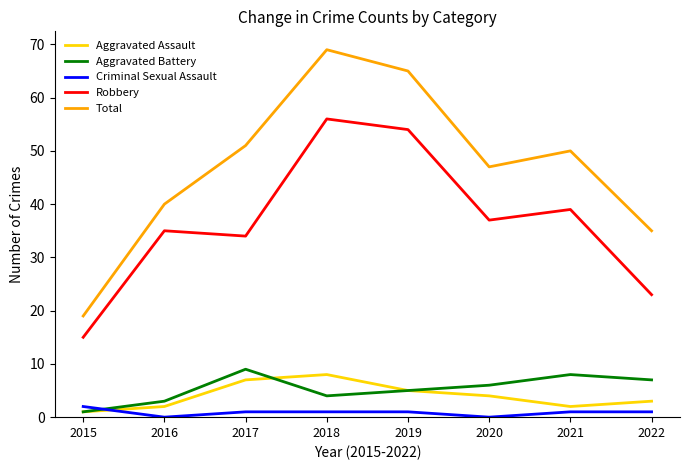

Where does the Total series first go above 50?

2017